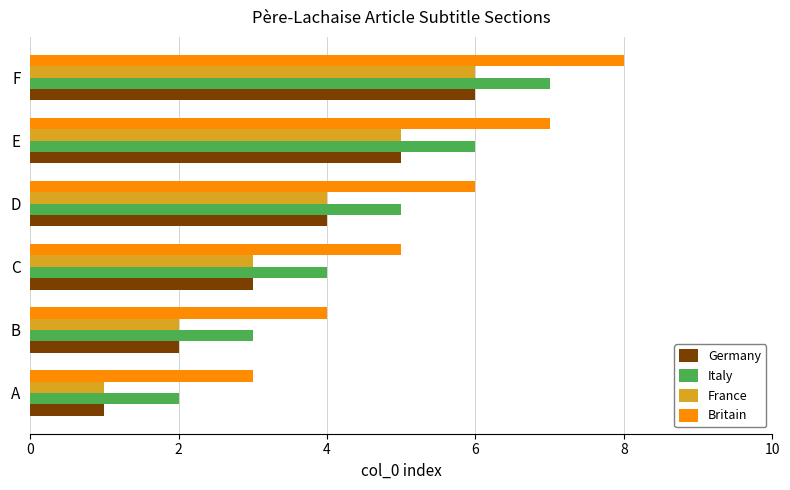

At how many categories does at least one series exceed 1?

6